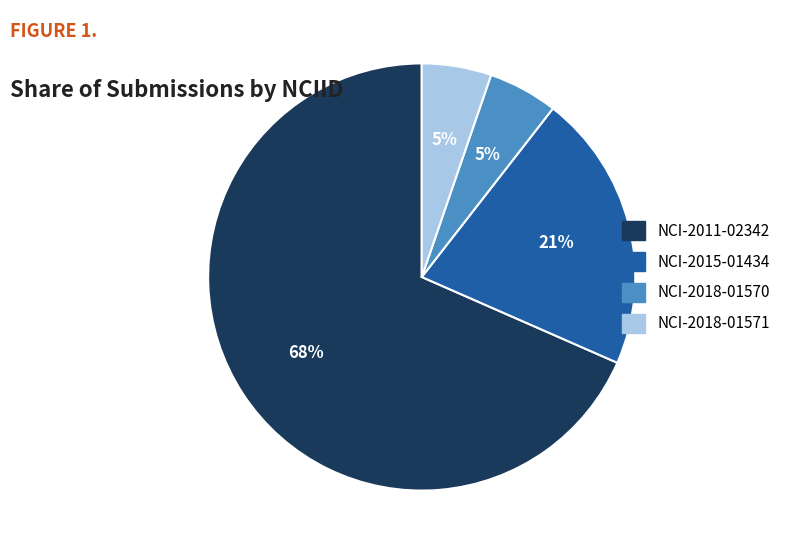

To the nearest percent, what is the combined percentage of NCI-2015-01434 and NCI-2018-01570?

26%